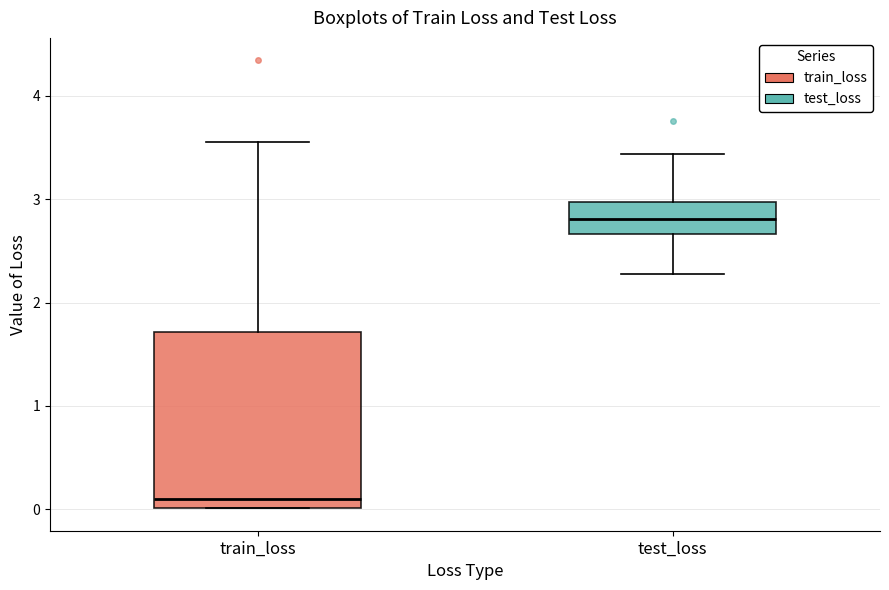

Reading left to right, read every box against the y-axis: the position of its median line, the range the box covers, and the ends of its whiskers. The values are not printed on the chart, so give them approximately, as read against the axis.

train_loss: median 0.1, box 0.0 to 1.7, whiskers 0.0 to 3.6
test_loss: median 2.8, box 2.7 to 3.0, whiskers 2.3 to 3.4